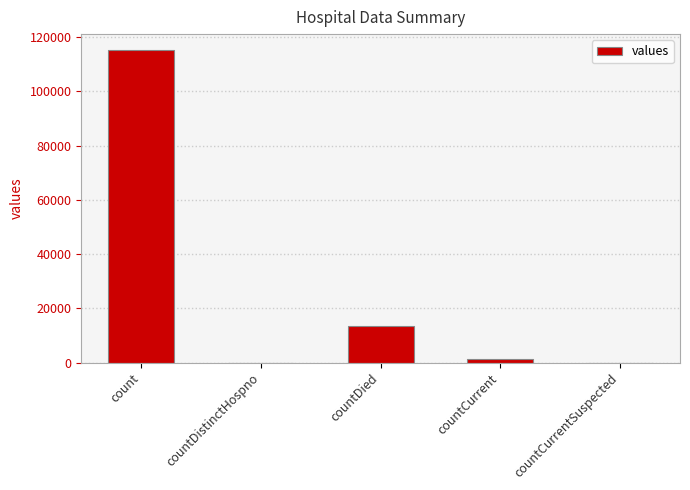

True or false: the data shows 0 at countCurrentSuspected.

True